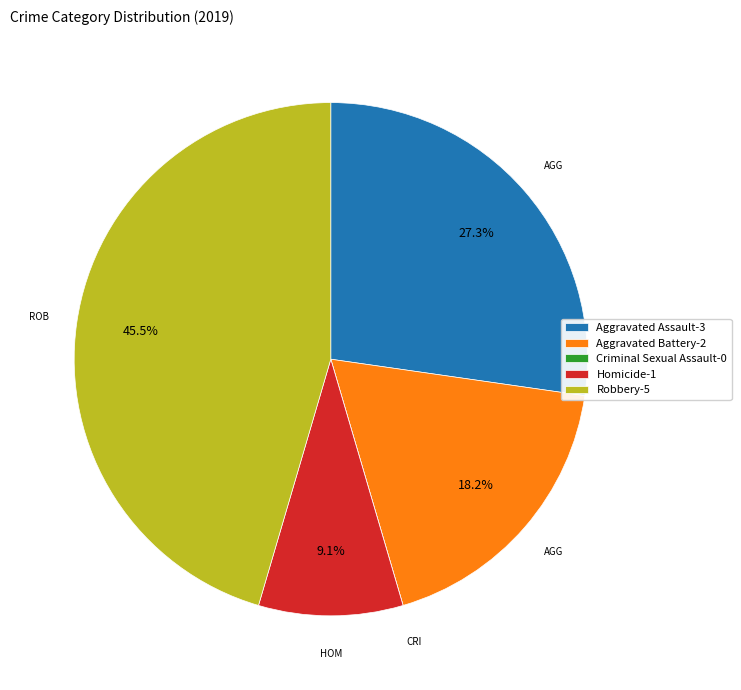

Combined, do Robbery and Aggravated Assault account for over 50%?

Yes